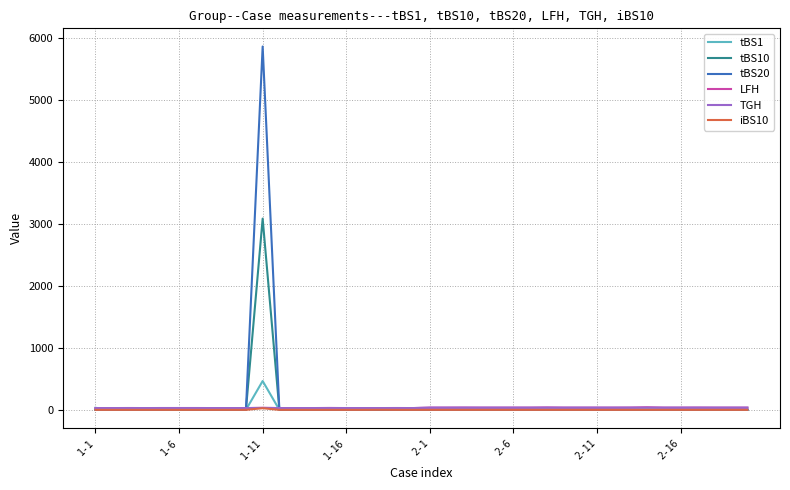

Which series has the widest spread of values?

tBS20